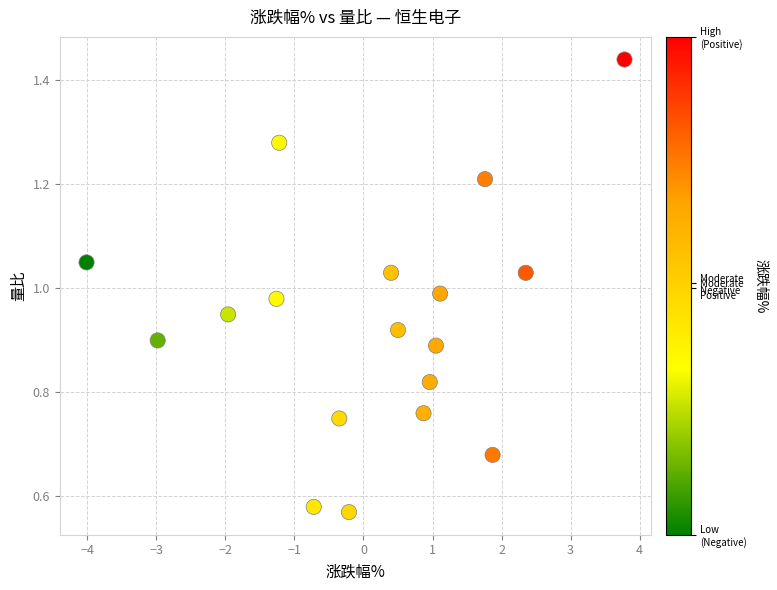

What is the range of X values (max minus min)?

7.8